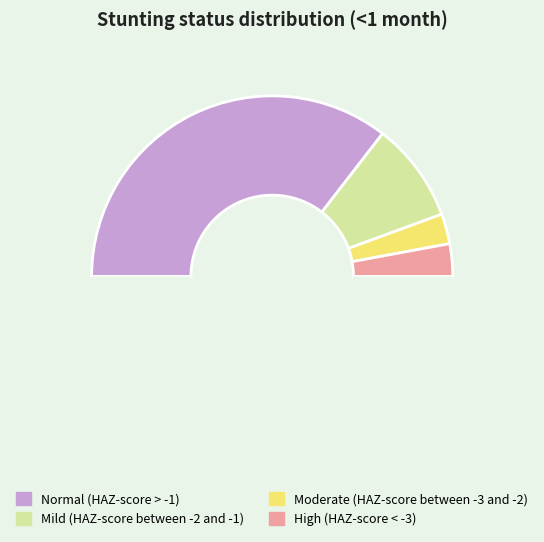

How many slices are in this pie chart?

5